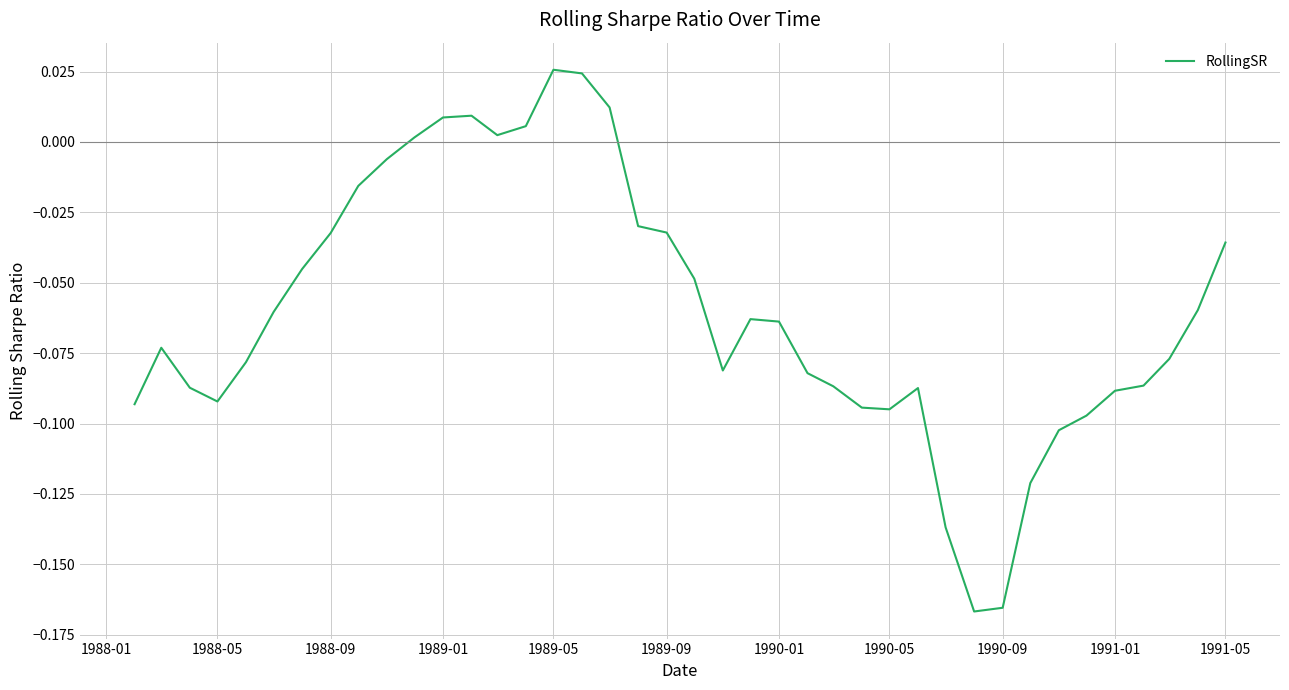

Count the number of categories in the chart.

40